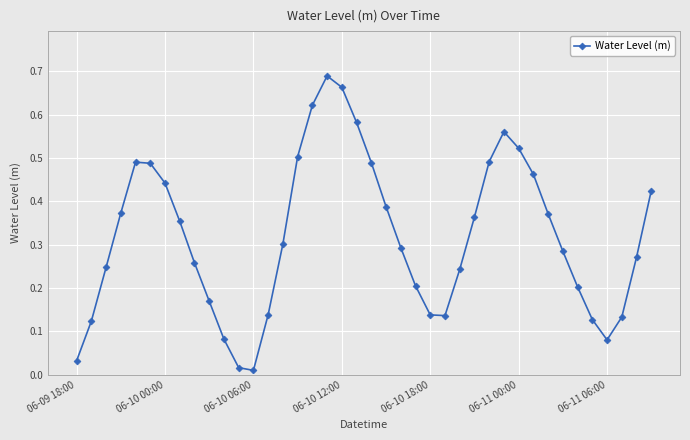

True or false: the data has more than 0 interior local peaks.

True